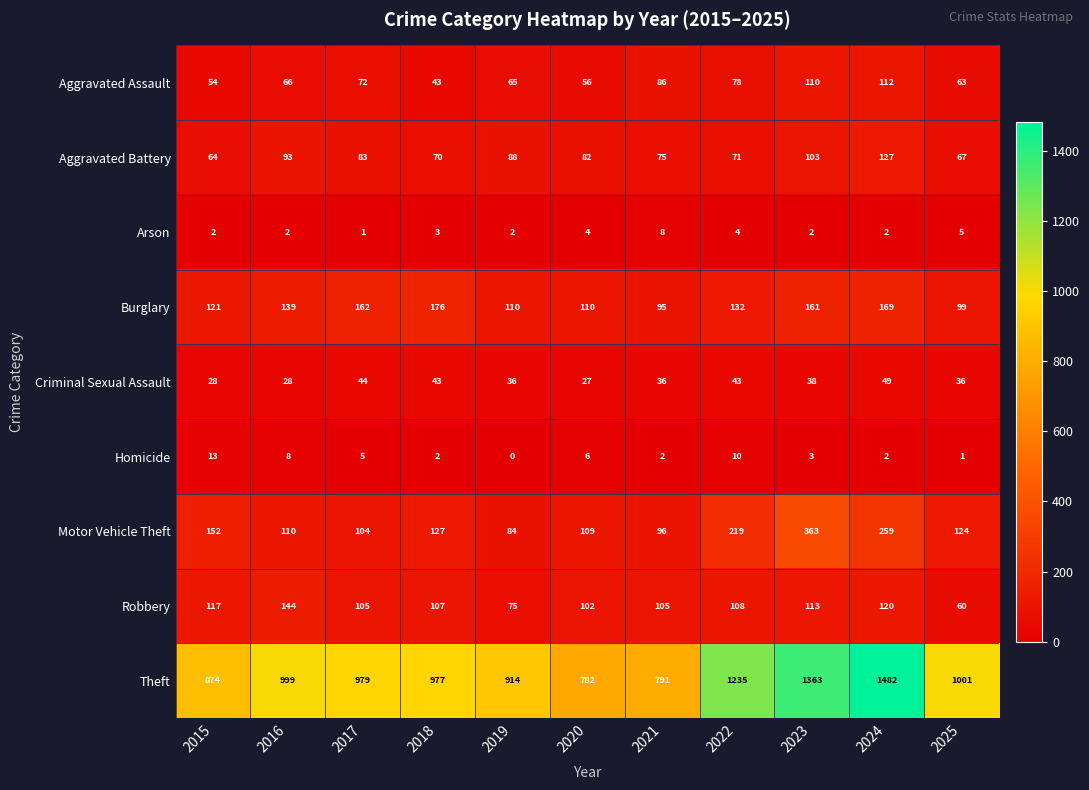

Which series has the largest range (max minus min)?

Theft